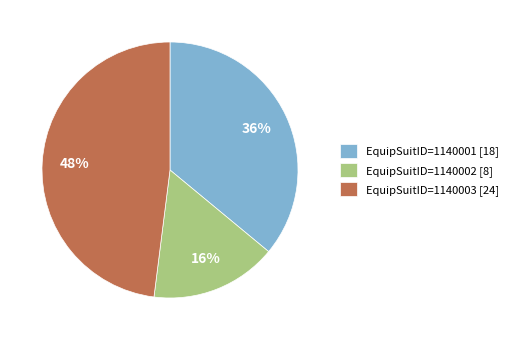

Does any single category account for the majority?

No